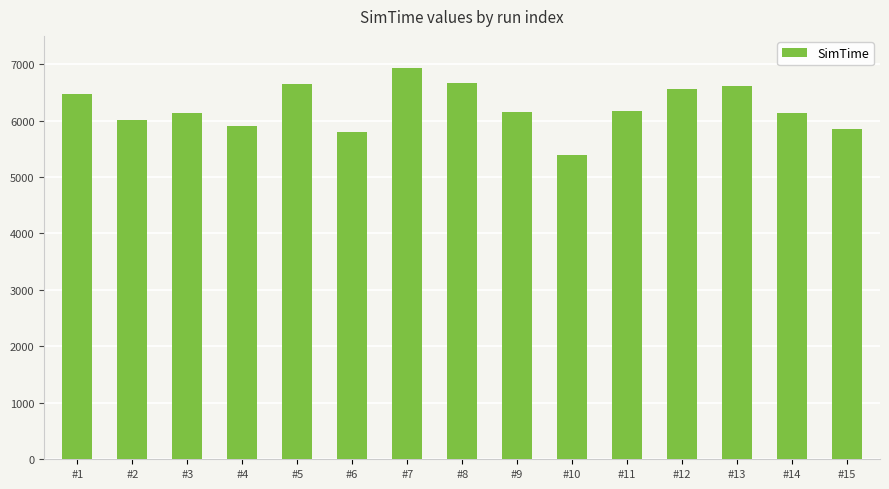

At which category does the chart reach its peak across all series?

#7